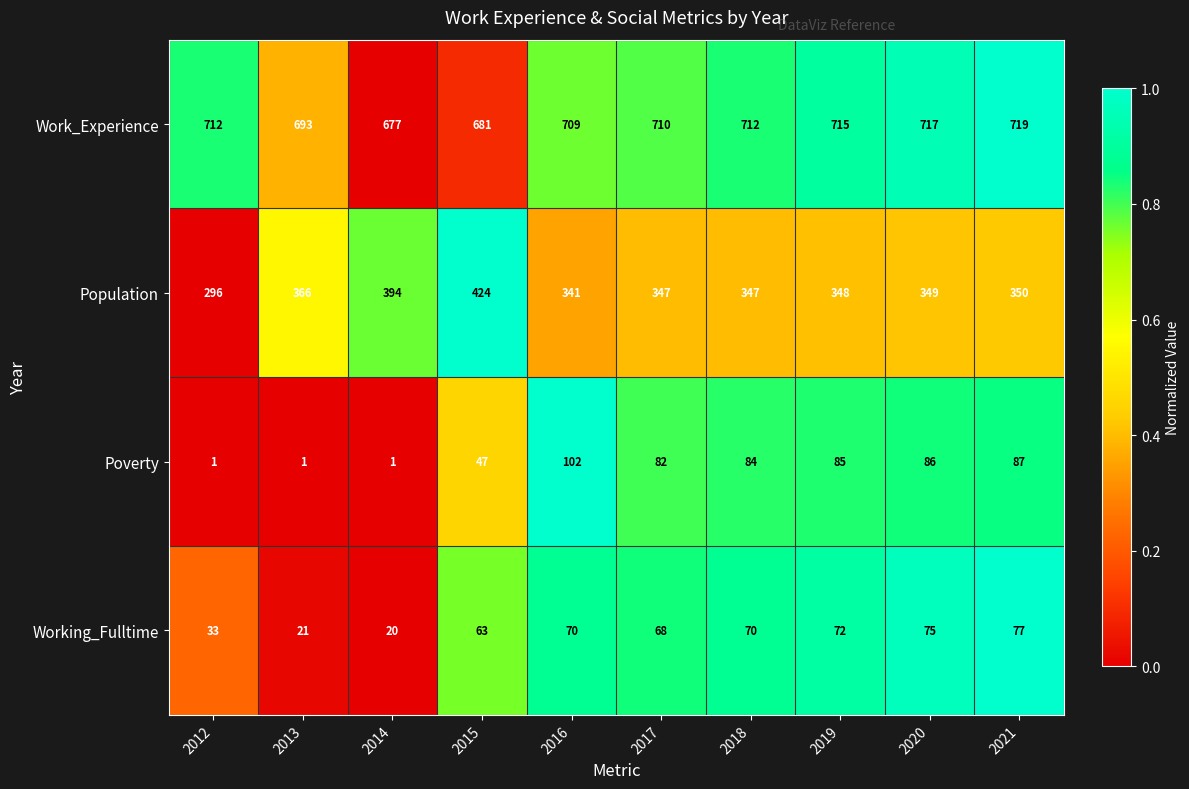

What is the approximate value of Population at 2019, to the nearest 5?

350